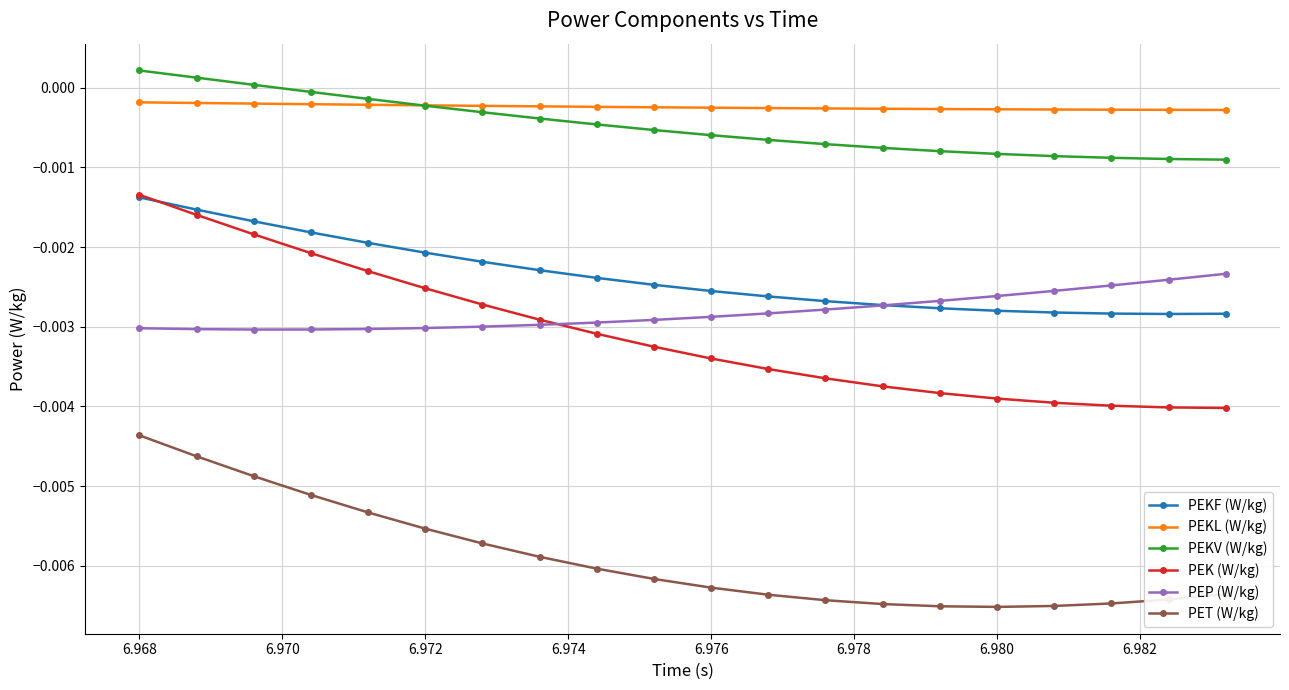

Which series has the largest total across all categories?

PEKL (W/kg)